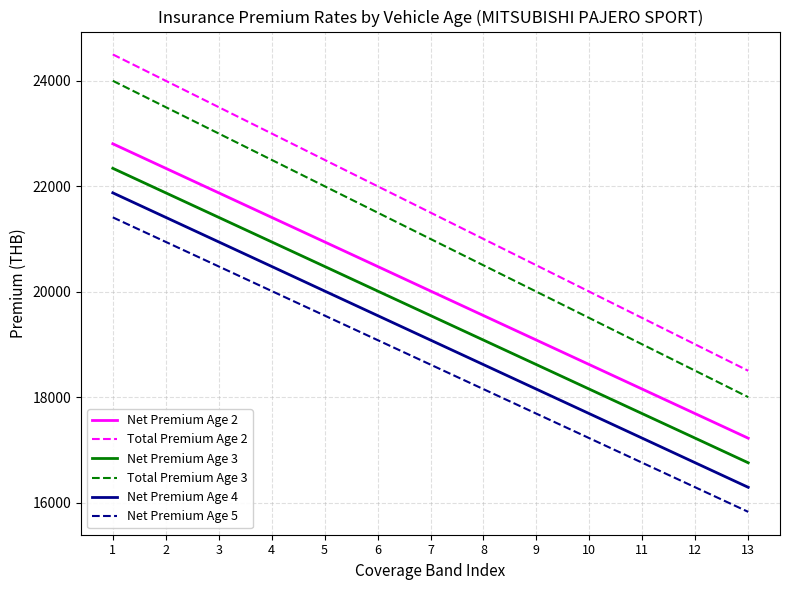

The Total Premium Age 2 series shows 24000.0 at 2. True or false?

True